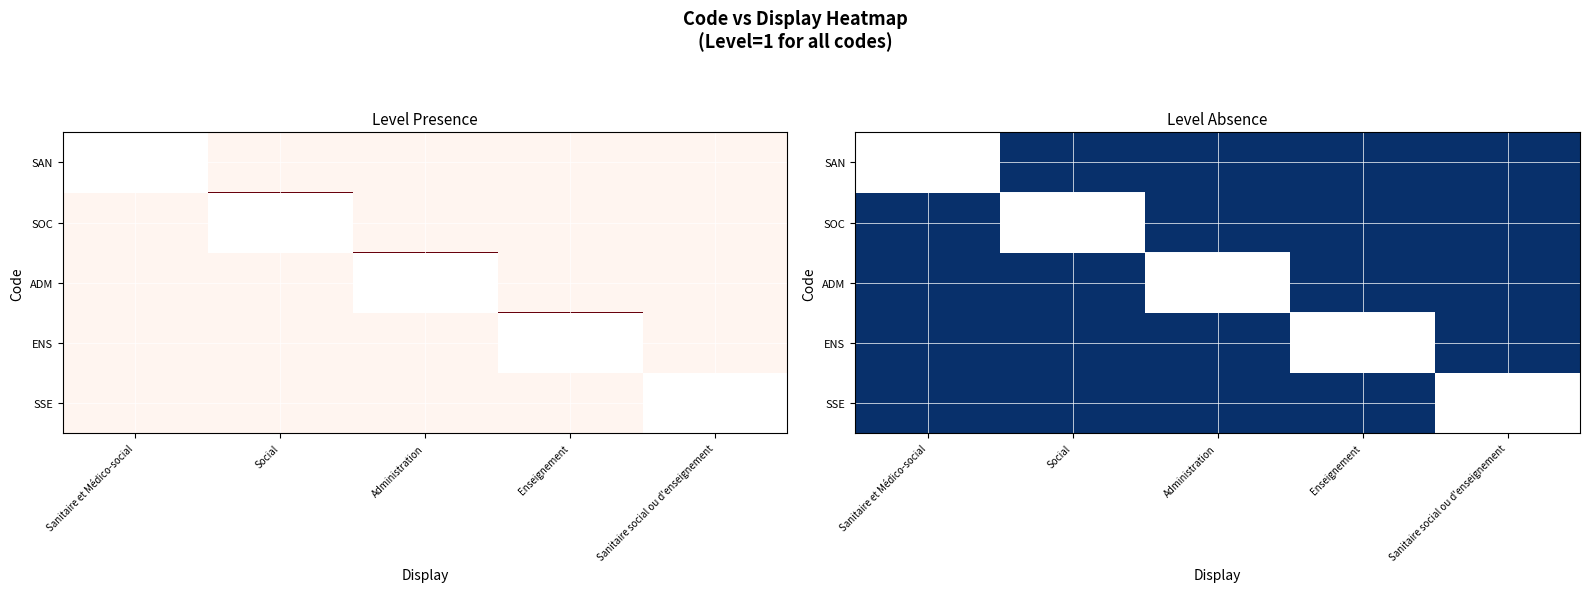

What is the difference between the highest and lowest values at Social?

1